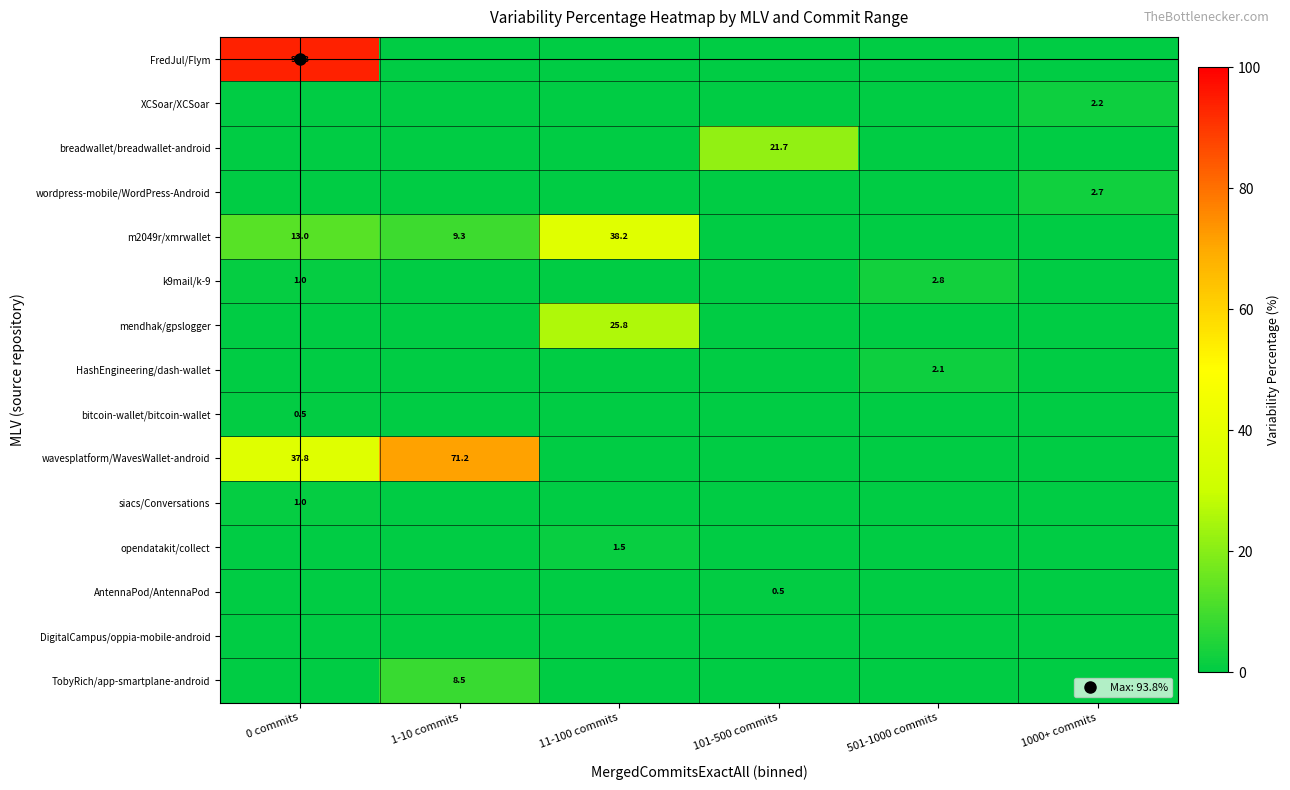

How many values in opendatakit/collect are above zero?

1